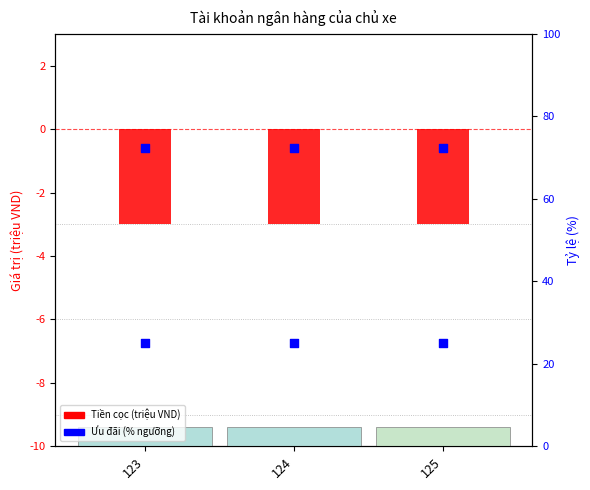

At which category is the sum across all series the highest?

123